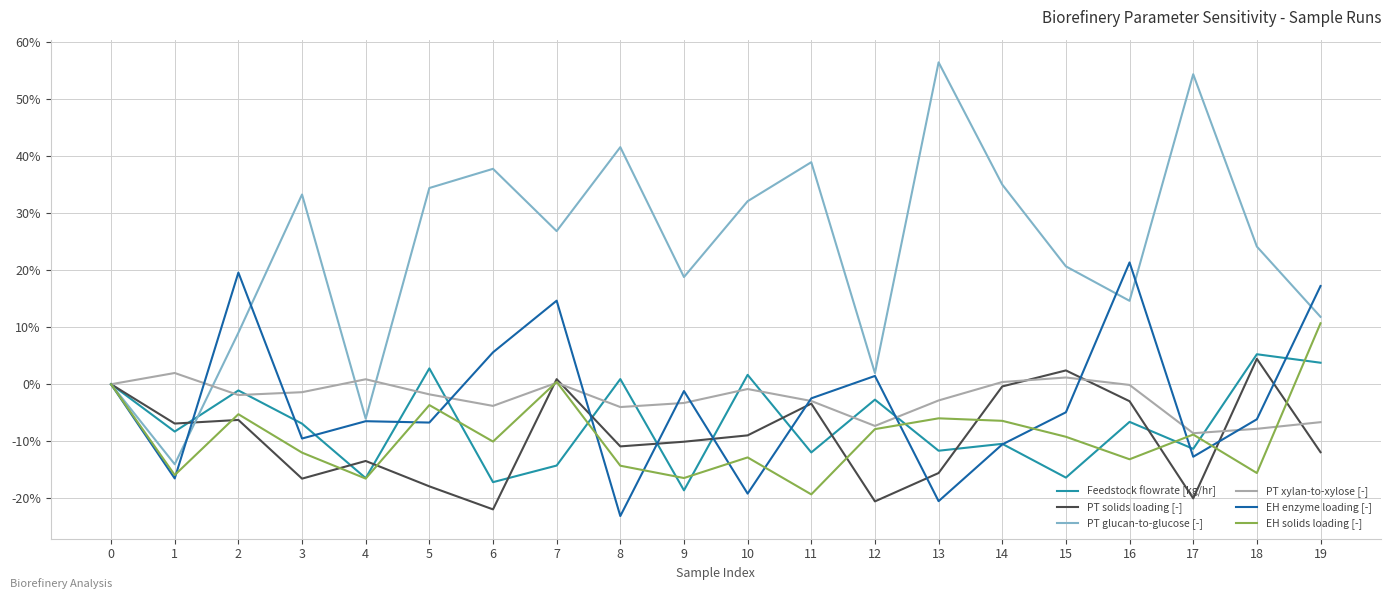

Which series has the widest spread of values?

PT glucan-to-glucose [-]